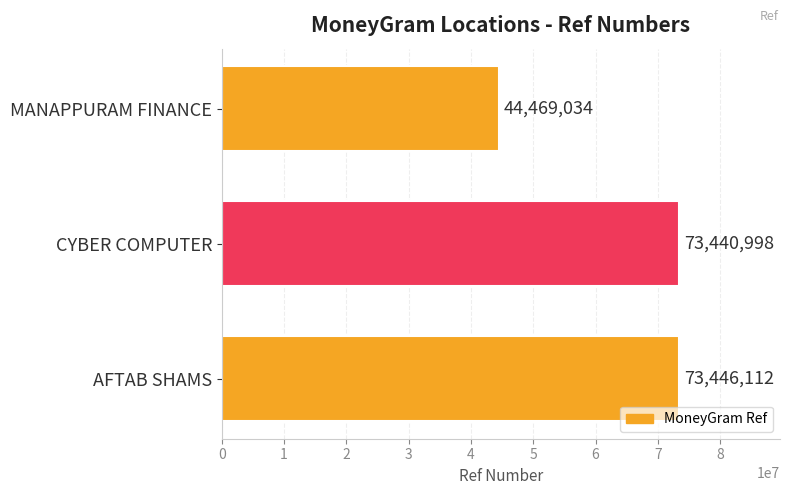

What is the minimum value shown in the chart?

44469034